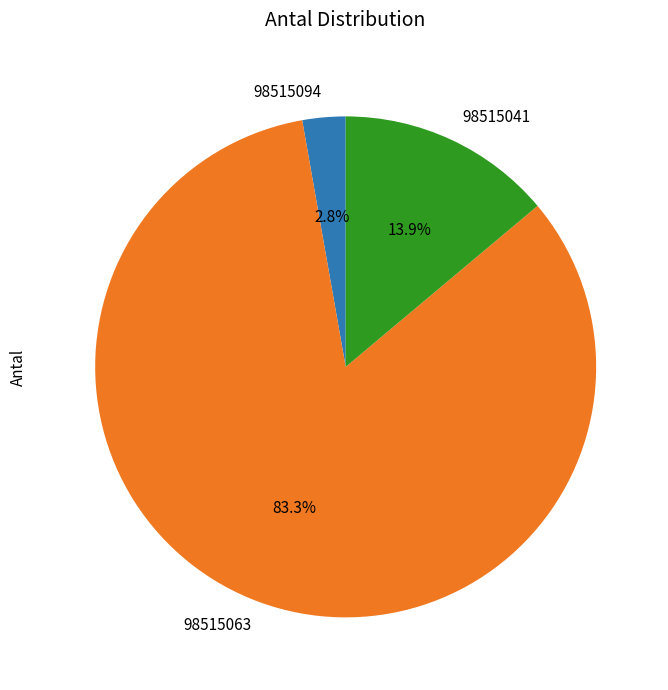

To the nearest percent, what percentage of the pie is 98515041?

14%